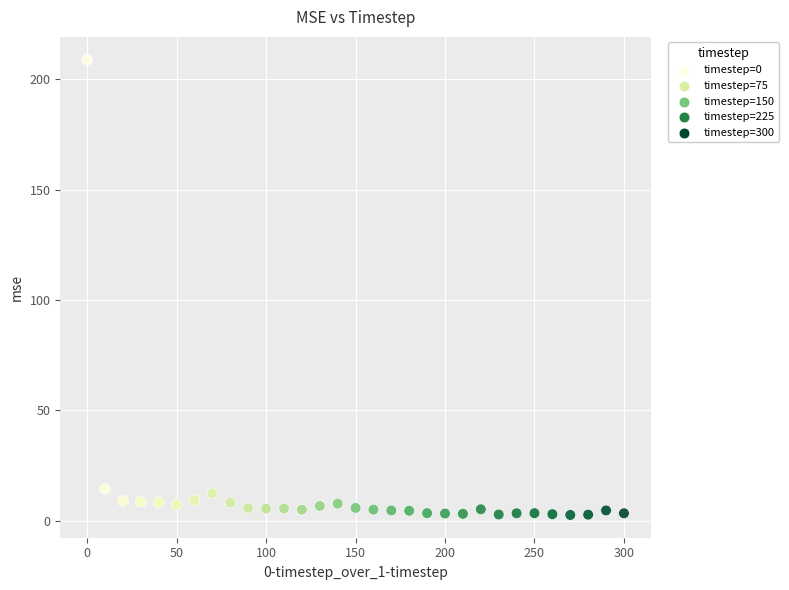

What is the range of Y values (max minus min)?

206.3